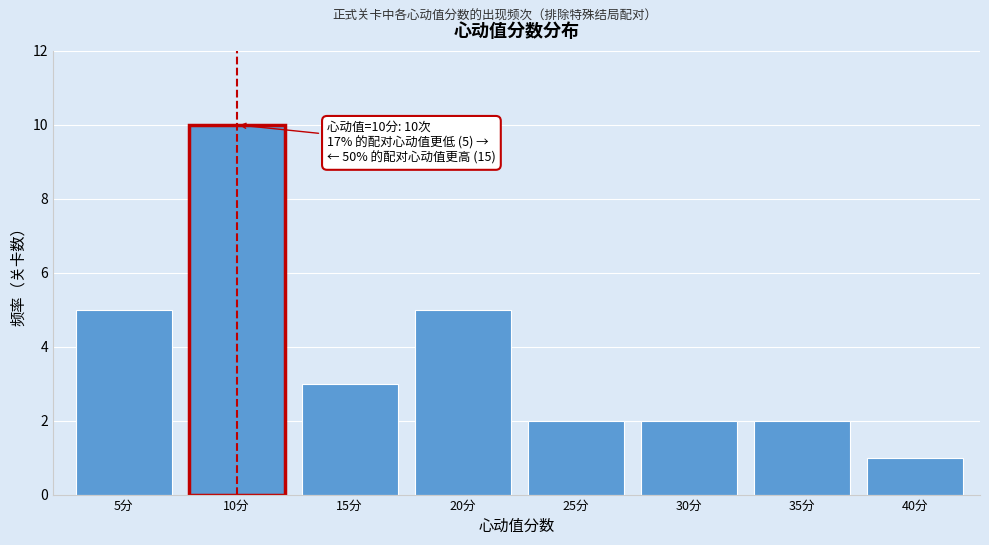

Reading left to right, list all the values displayed in this chart.

5	10	3	5	2	2	2	1